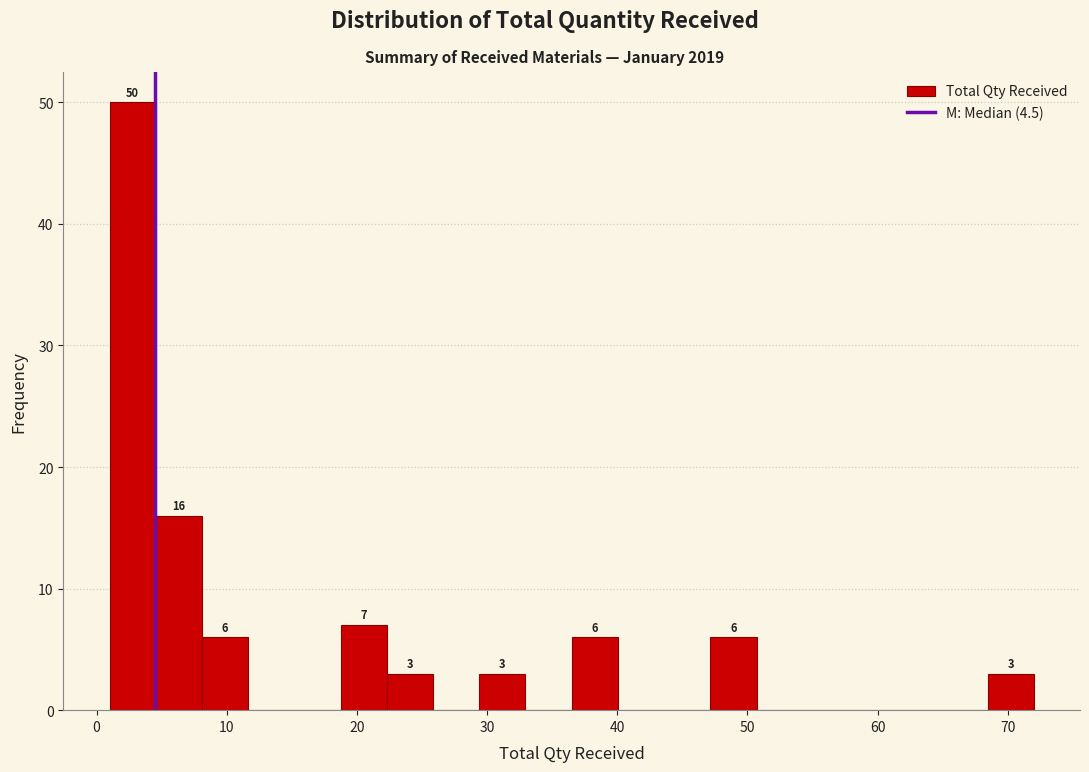

Around what value on the x-axis is the tallest bar? Give the approximate position of its centre, as read against the axis.

3